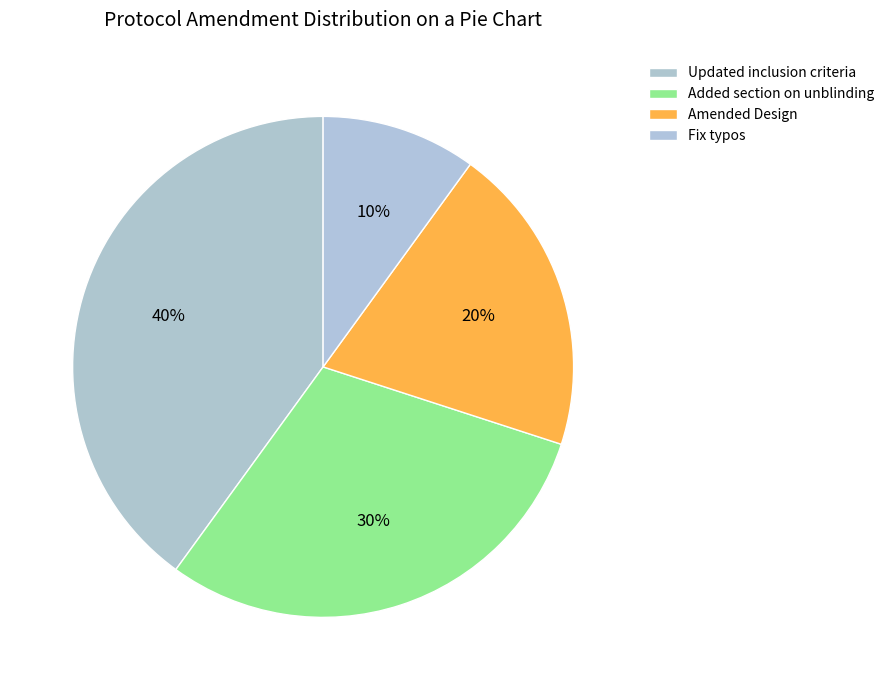

Which category has the smallest portion of the pie?

Fix typos